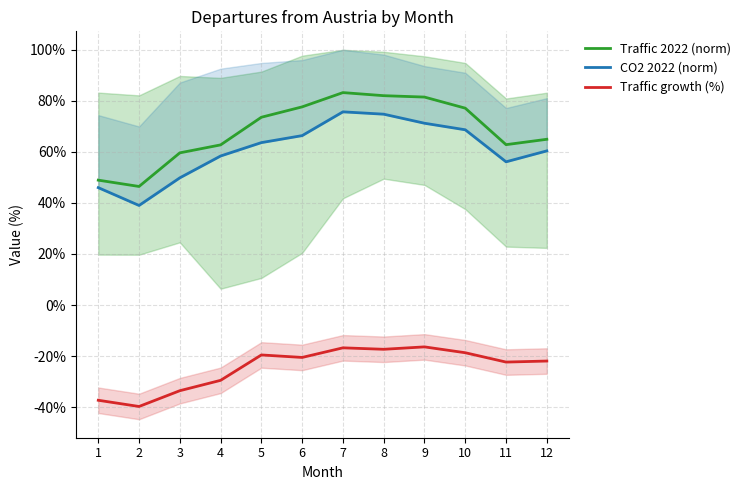

How many data points in Traffic 2022 (norm) are above 73?

6